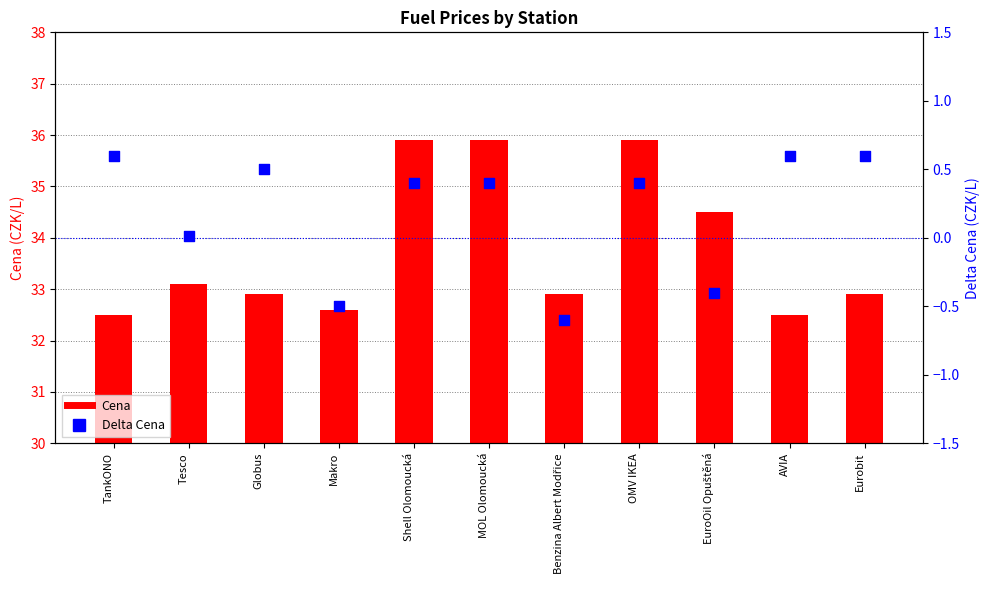

What are all the series names shown in the legend?

Cena, Delta Cena